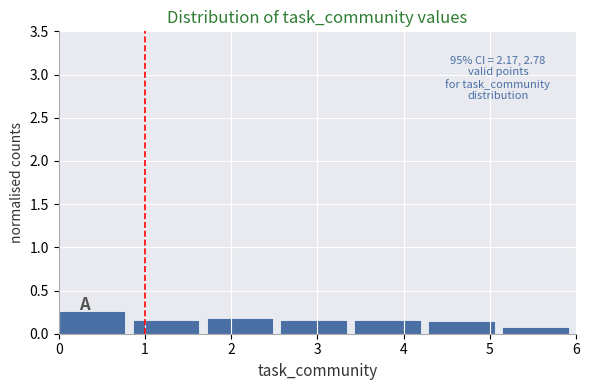

Over which range of the x-axis is the bar tallest?

0.0 to 0.9